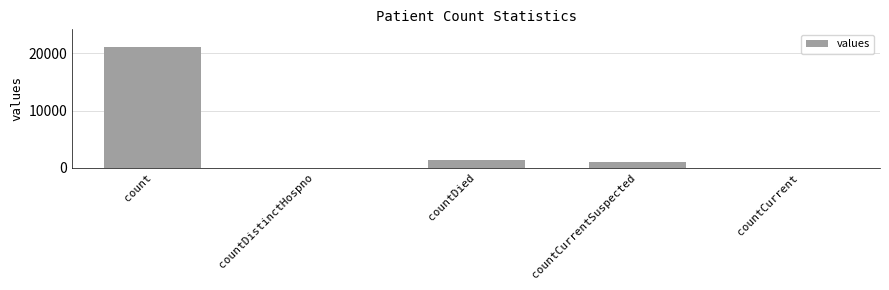

Which has a higher value, countCurrentSuspected or countDied?

countDied